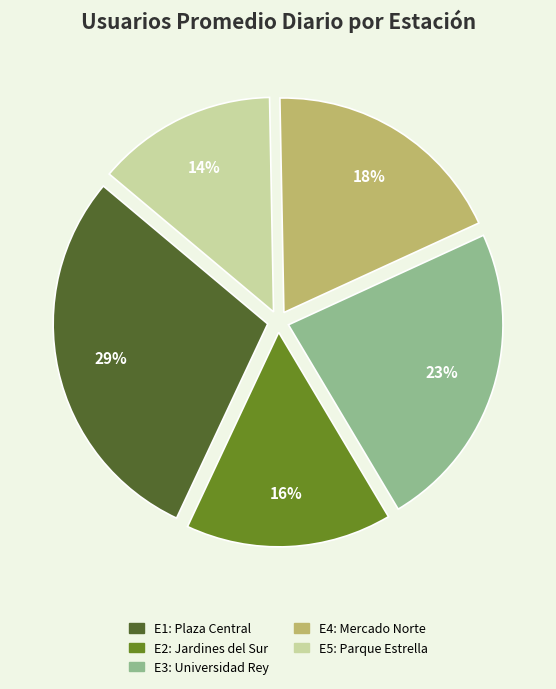

Does any single category account for the majority?

No